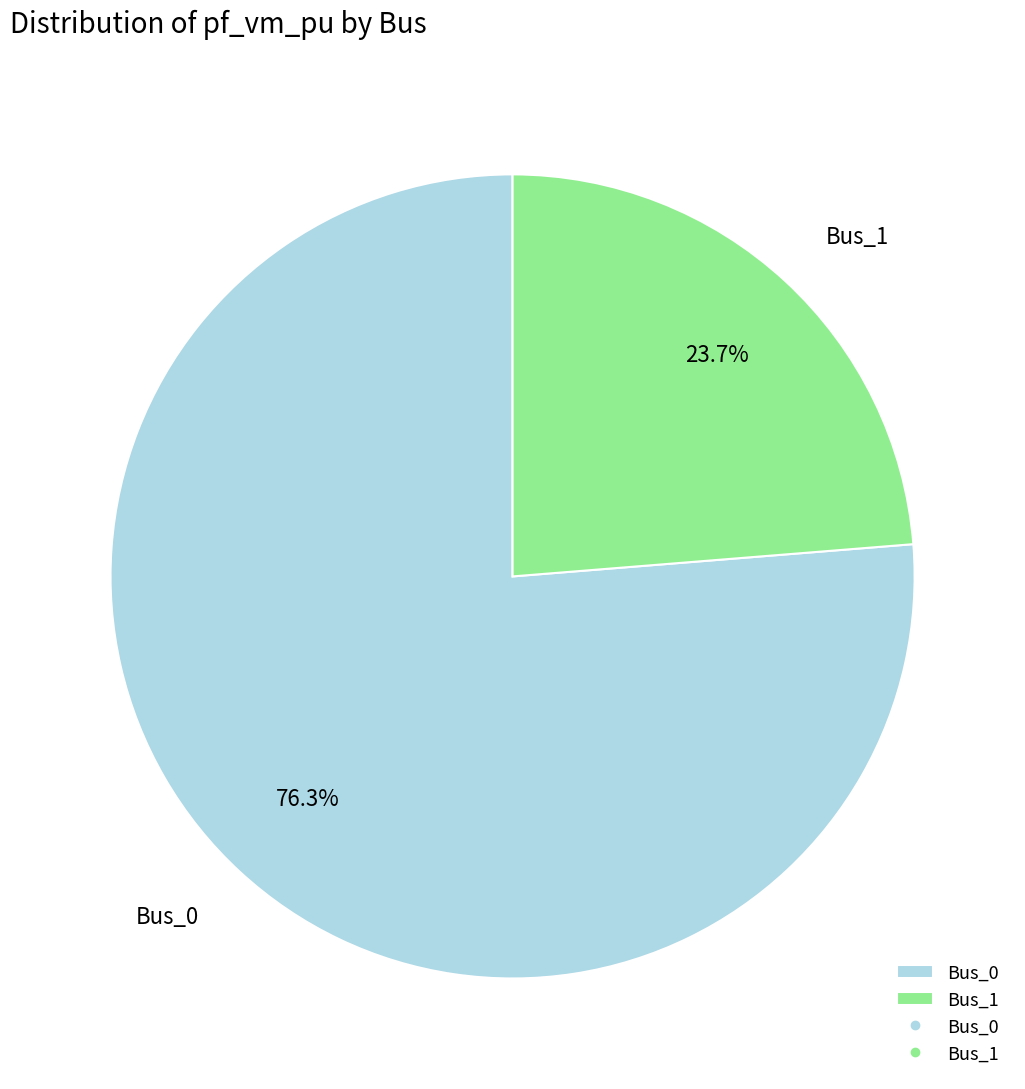

Does any single category account for the majority?

Yes